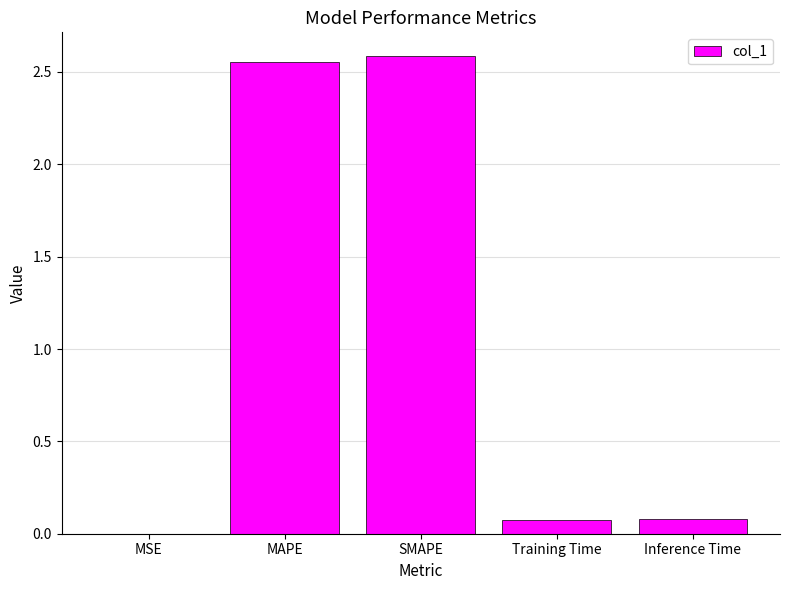

What is the sum of all values?

5.3